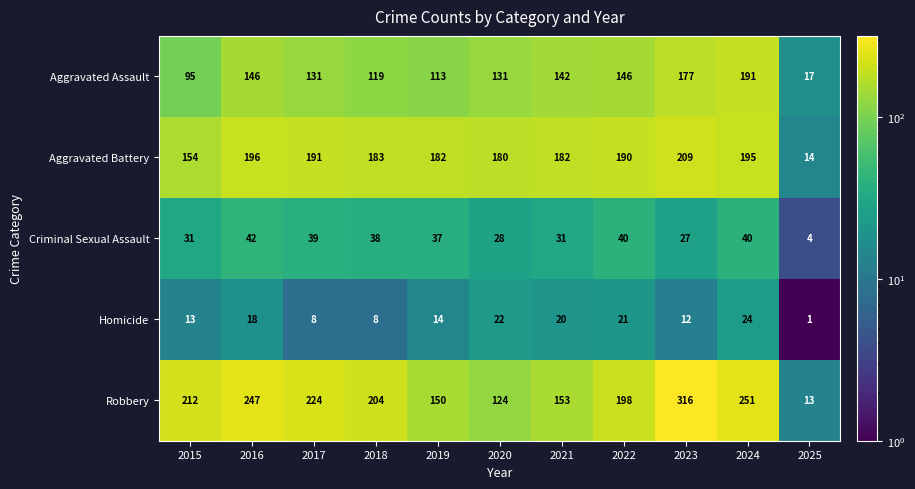

What is the difference between the highest and lowest values at 2018?

196